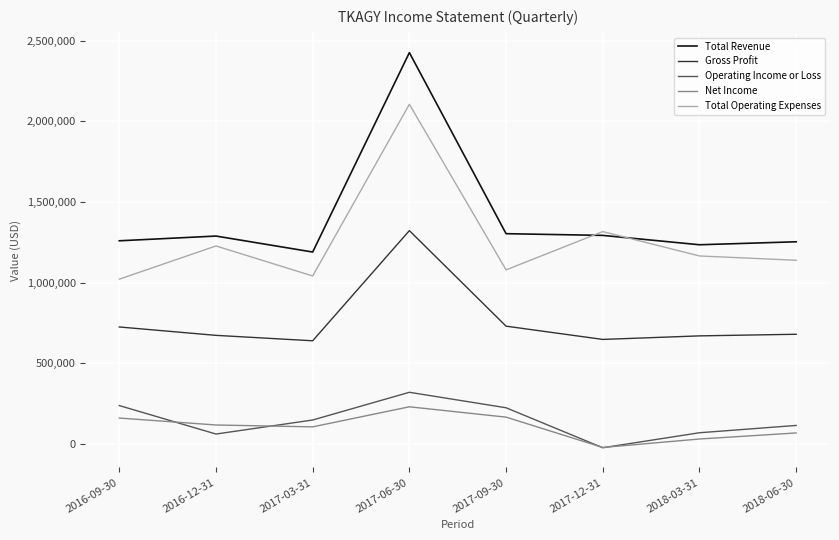

How many distinct data groups are displayed?

5